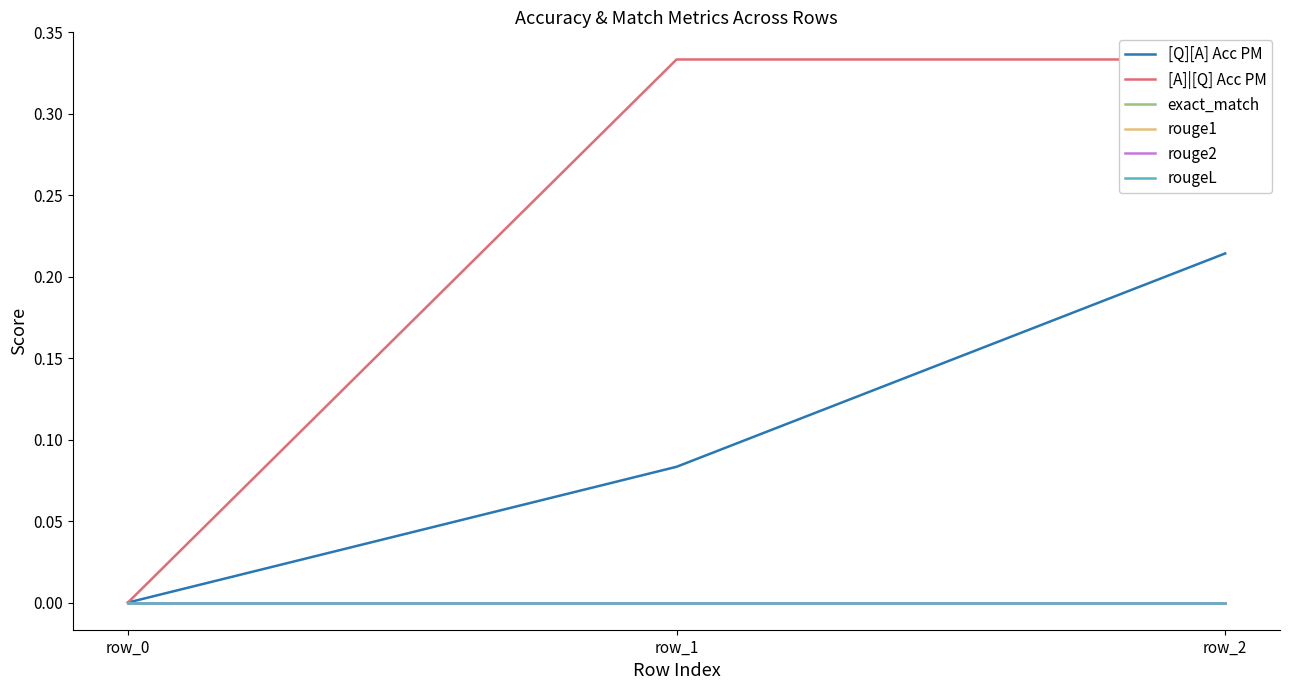

The rougeL series shows 0.0 at row_0. True or false?

True